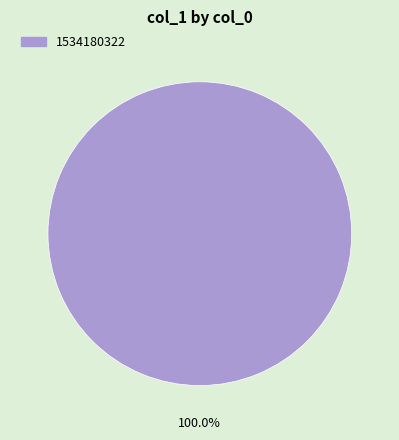

Does any single category account for the majority?

Yes